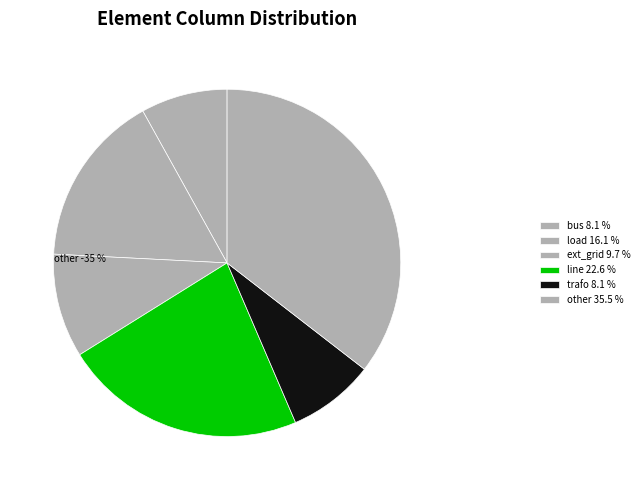

Which category has the biggest portion of the pie?

other